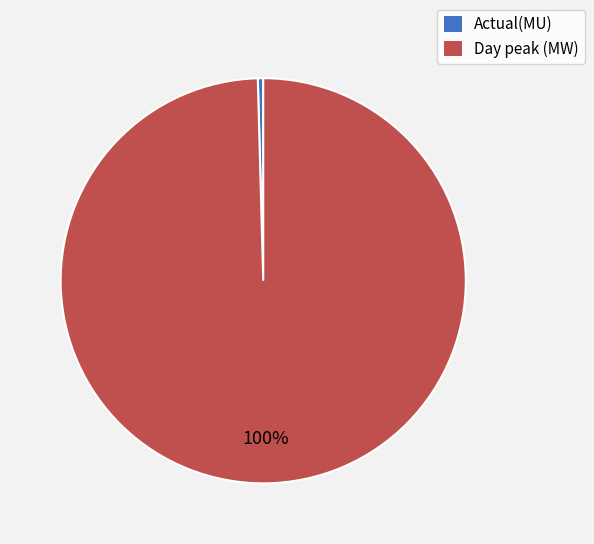

Rank the categories by value from lowest to highest.

Actual(MU), Day peak (MW)